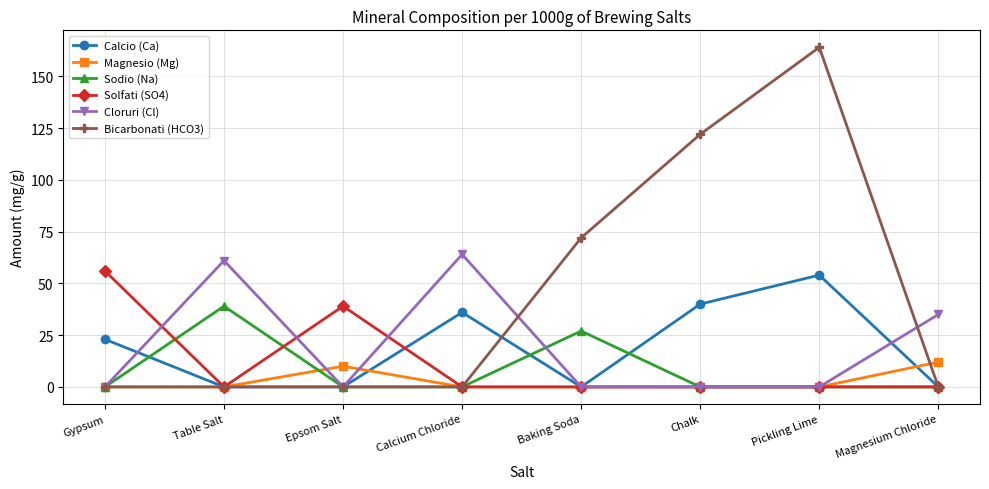

At which label does Sodio (Na) reach its peak?

Table Salt